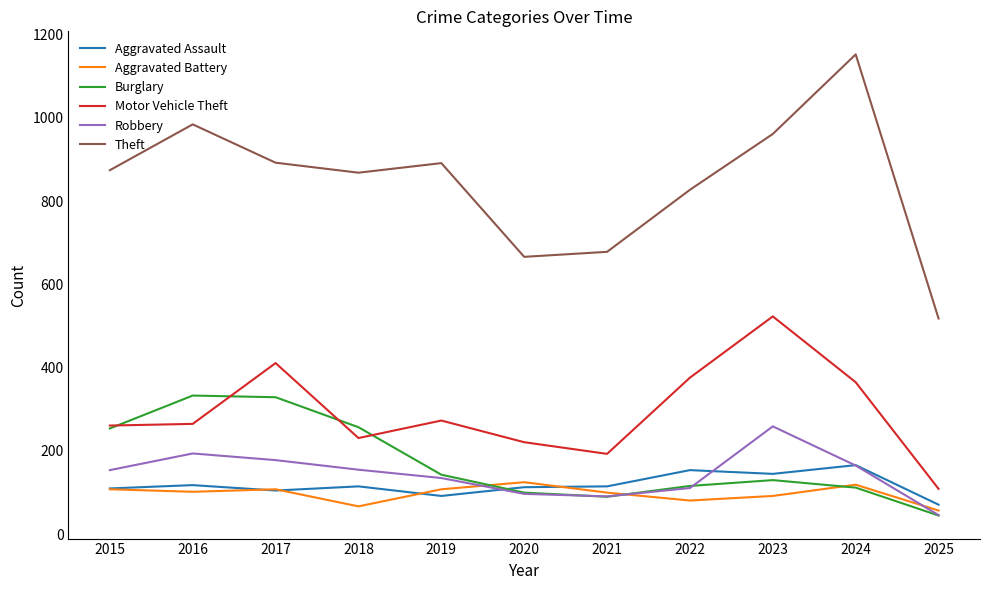

The value of Aggravated Battery at 2016 is 102. True or false?

True